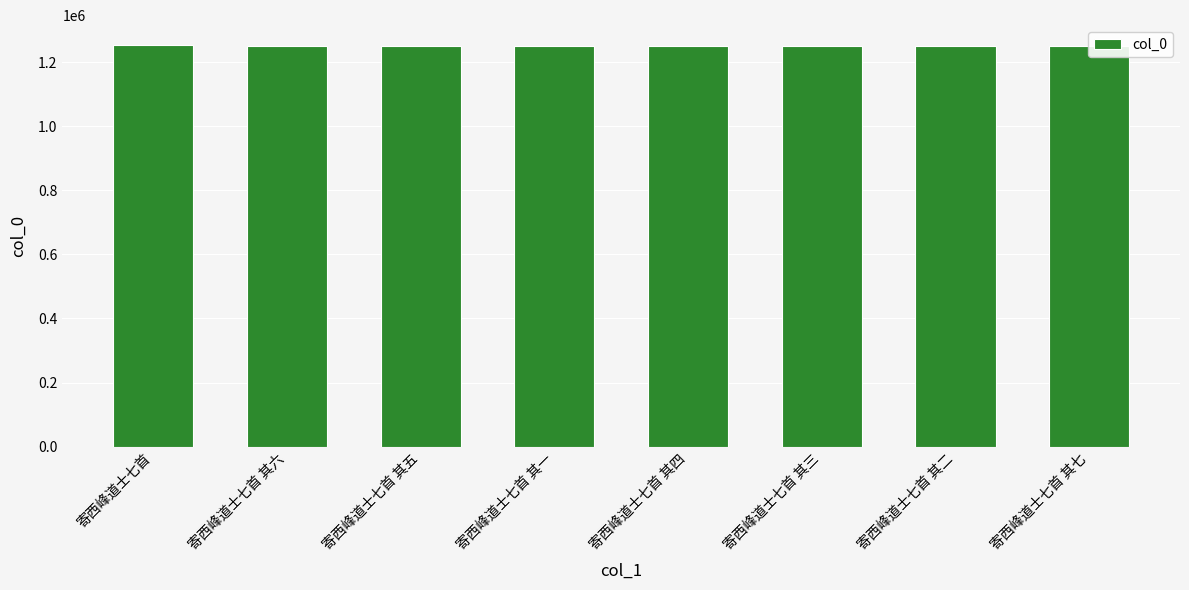

What is the label of the 2nd bar from the right?

寄西峰道士七首 其二